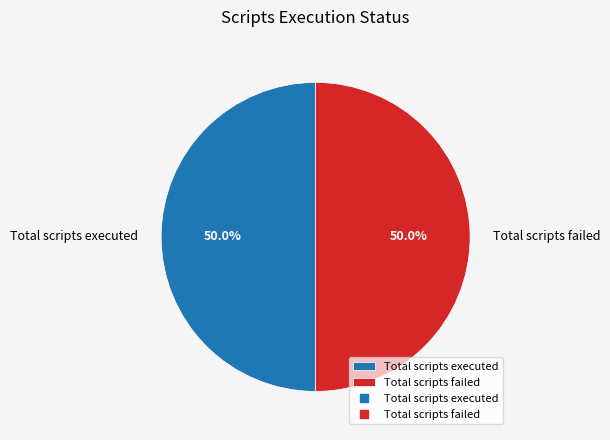

What percentage is NOT represented by Total scripts executed?

50.0%